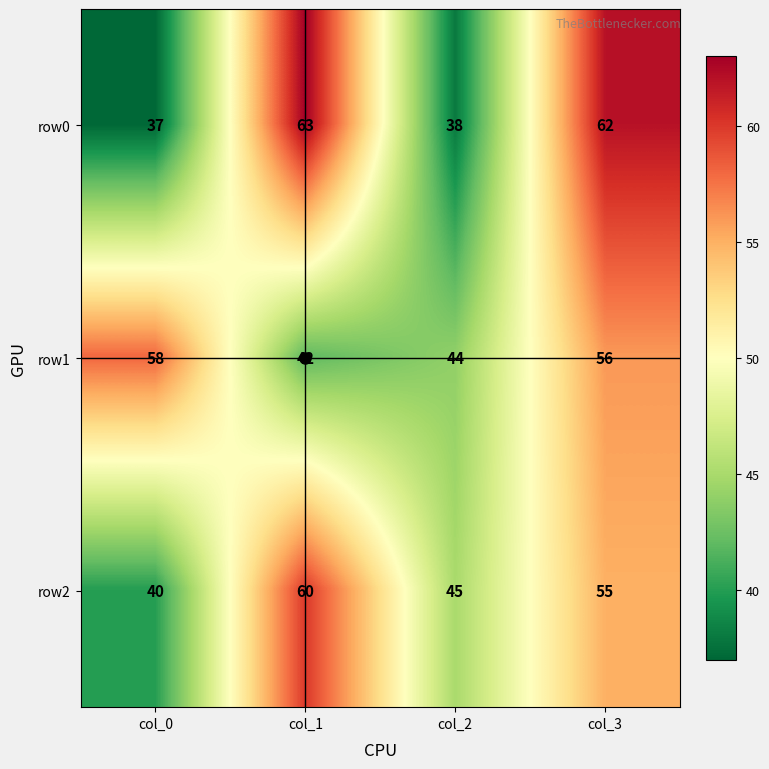

Which label corresponds to the largest value in the chart?

col_1